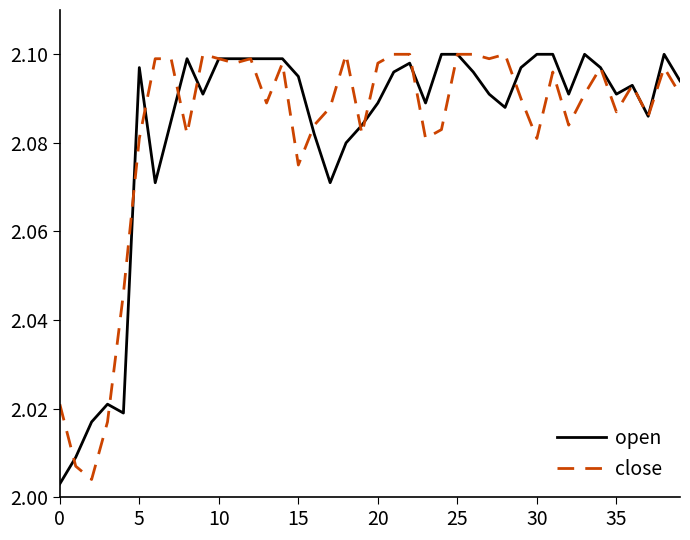

What is the sum of all open values?

83.3